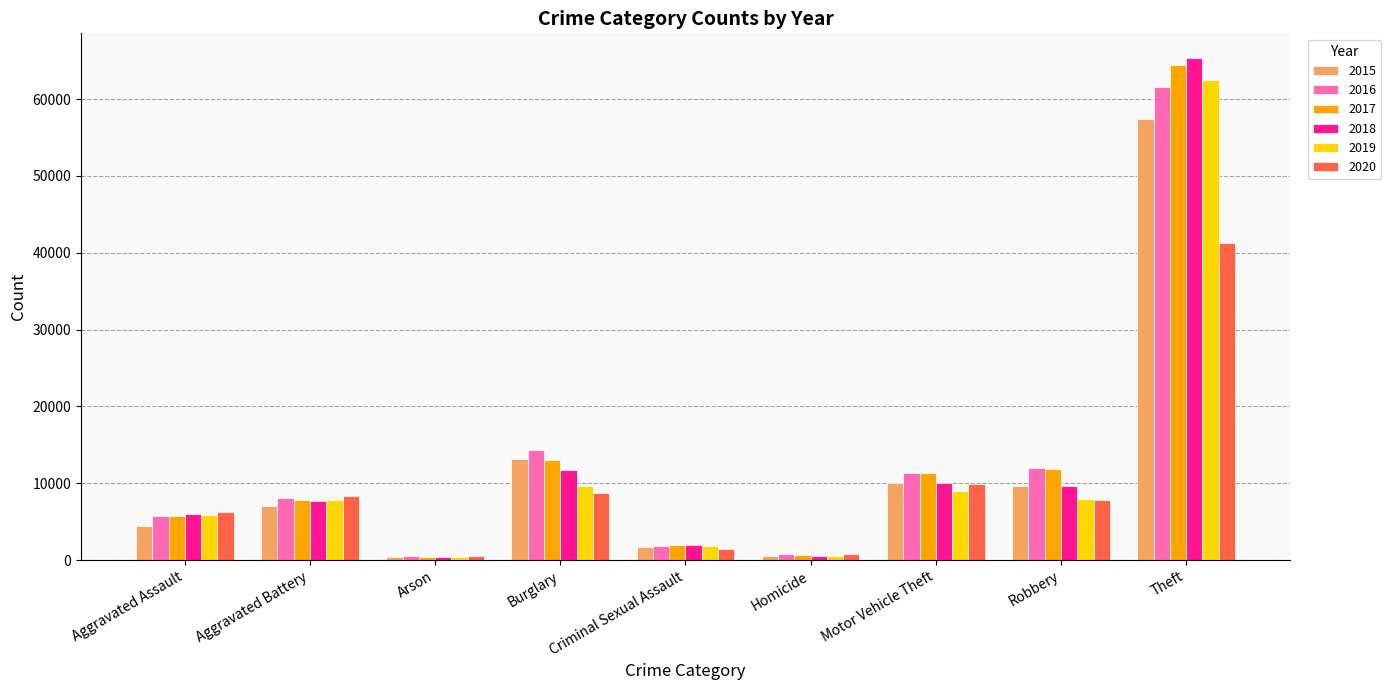

What is the minimum value shown in the chart?

373